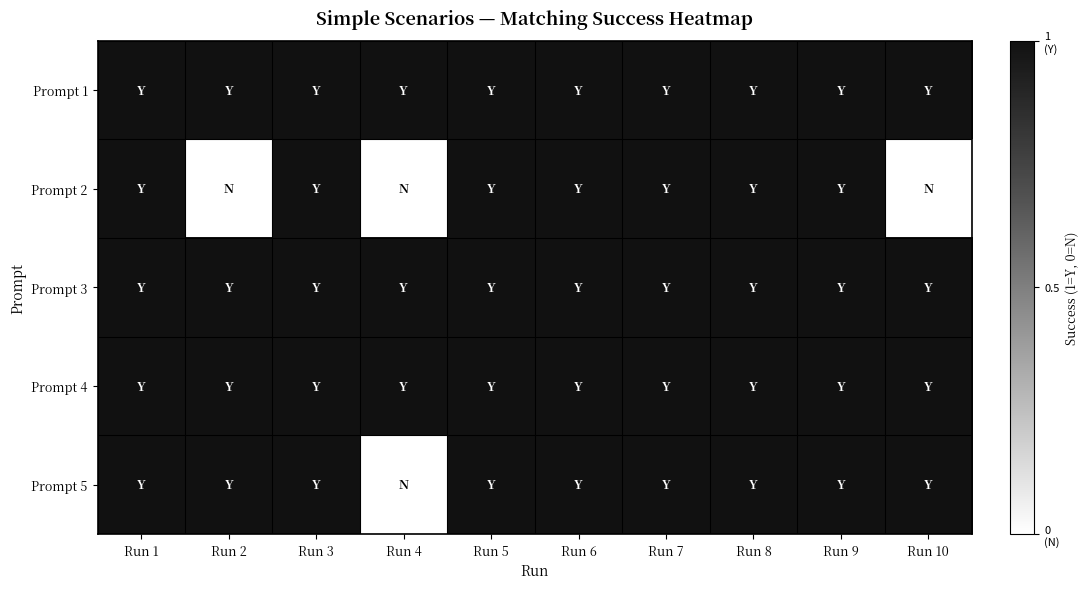

At which category is the sum across all series the highest?

Run 1